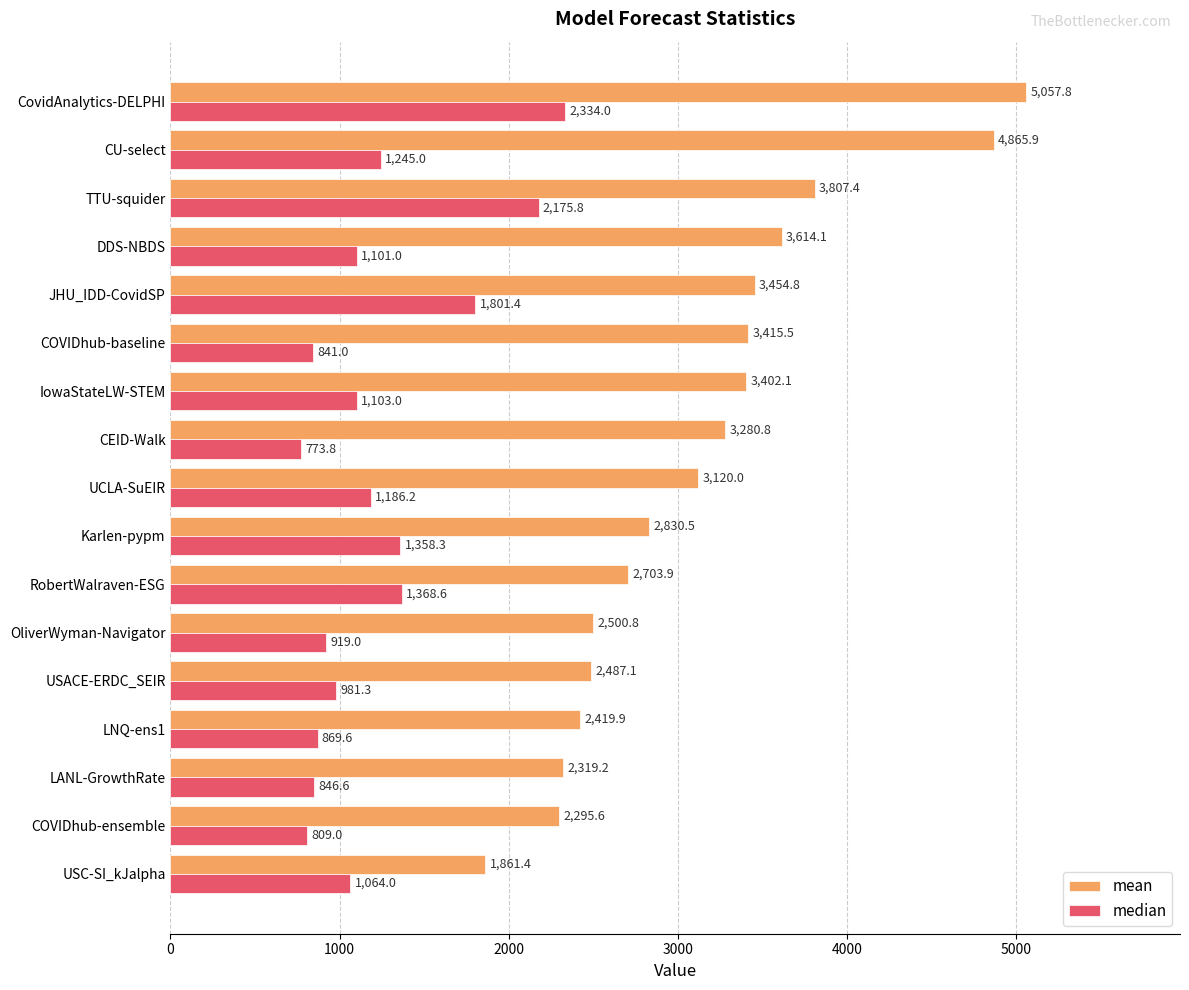

Which series has the largest total across all categories?

mean